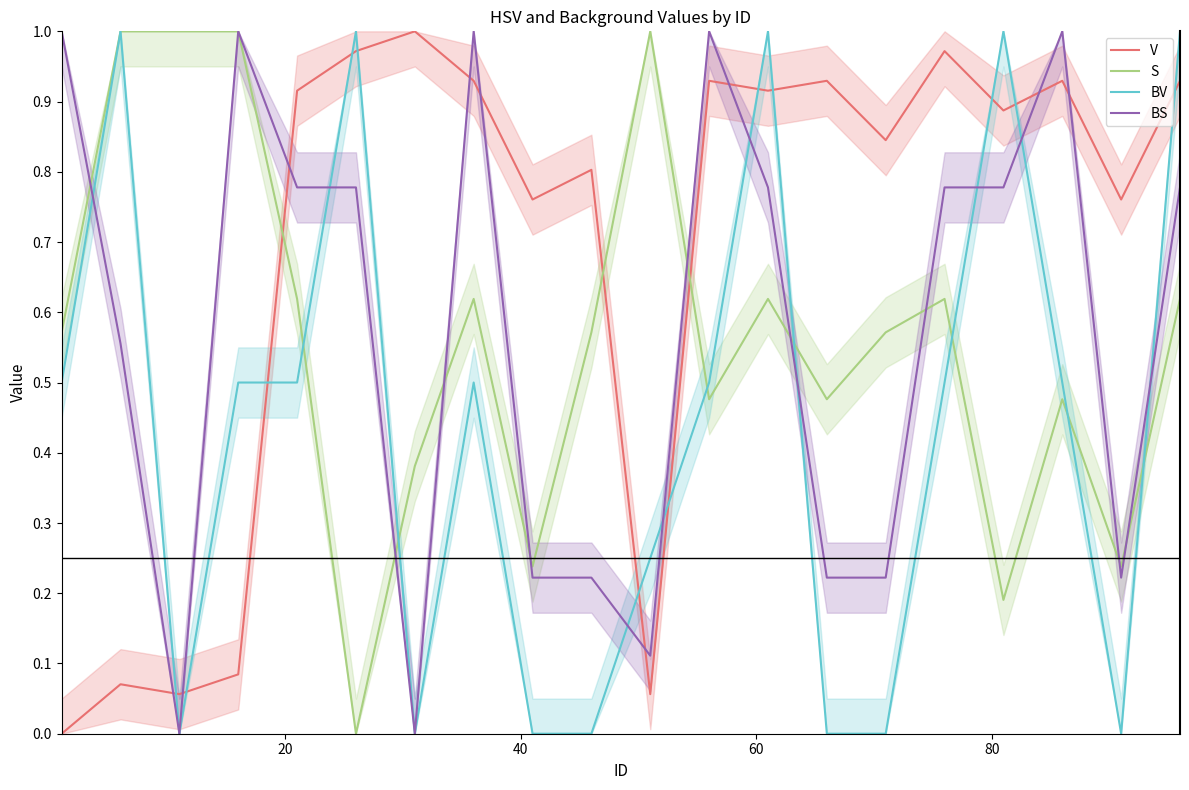

Which series ends up on top after the final intersection of V and S?

V